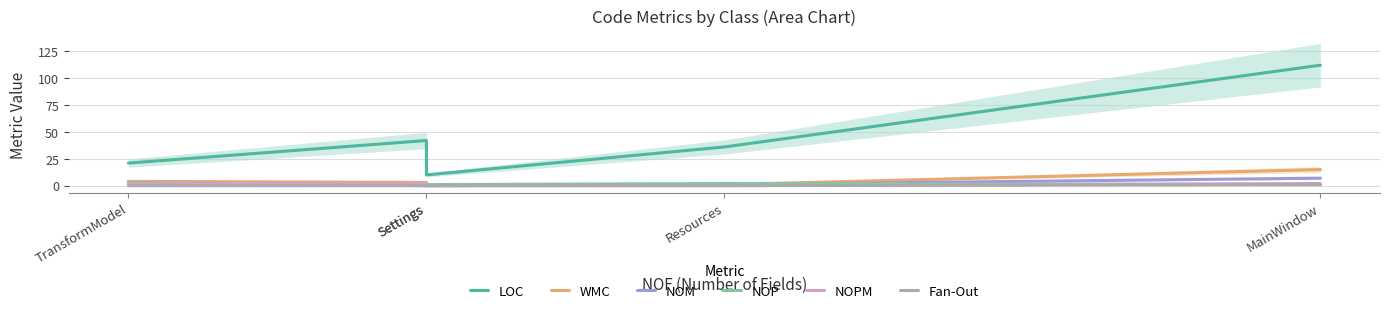

What is the lowest value of the LOC series?

10